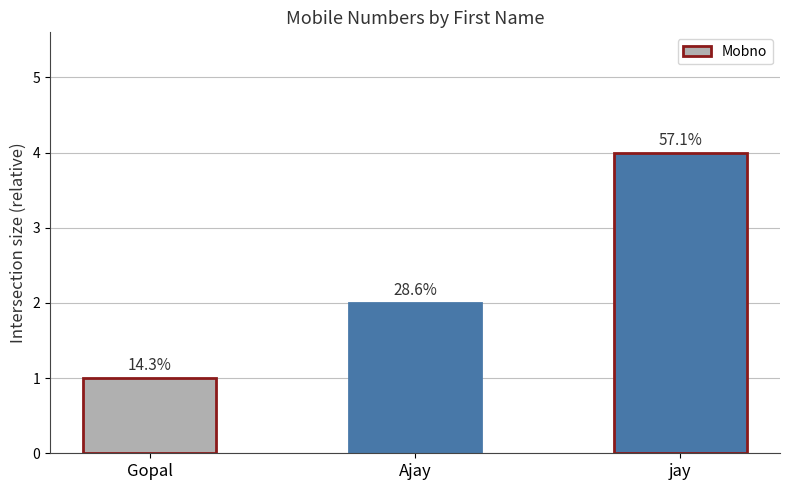

What is the label of the 3rd bar from the left?

jay